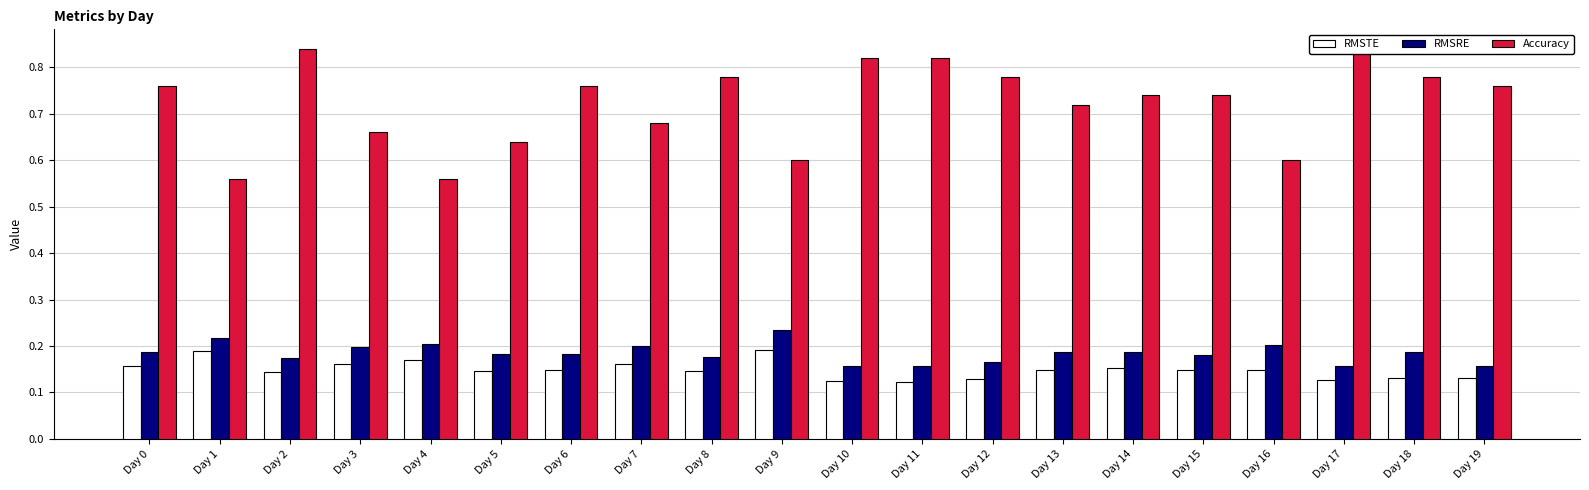

At which category is the sum across all series the highest?

Day 2